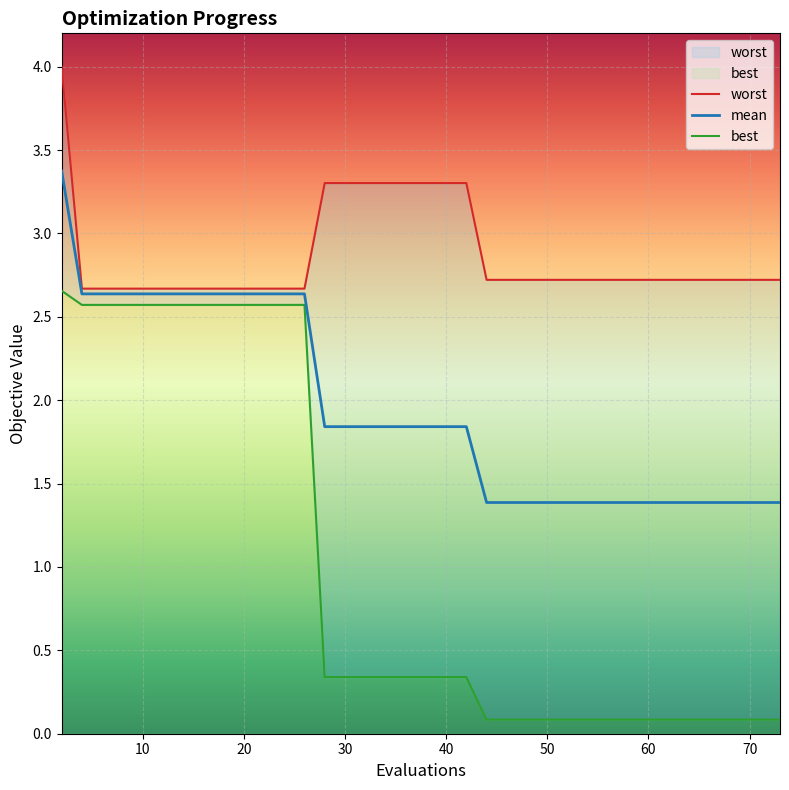

Rank the series by their maximum value, from highest to lowest.

worst, mean, best